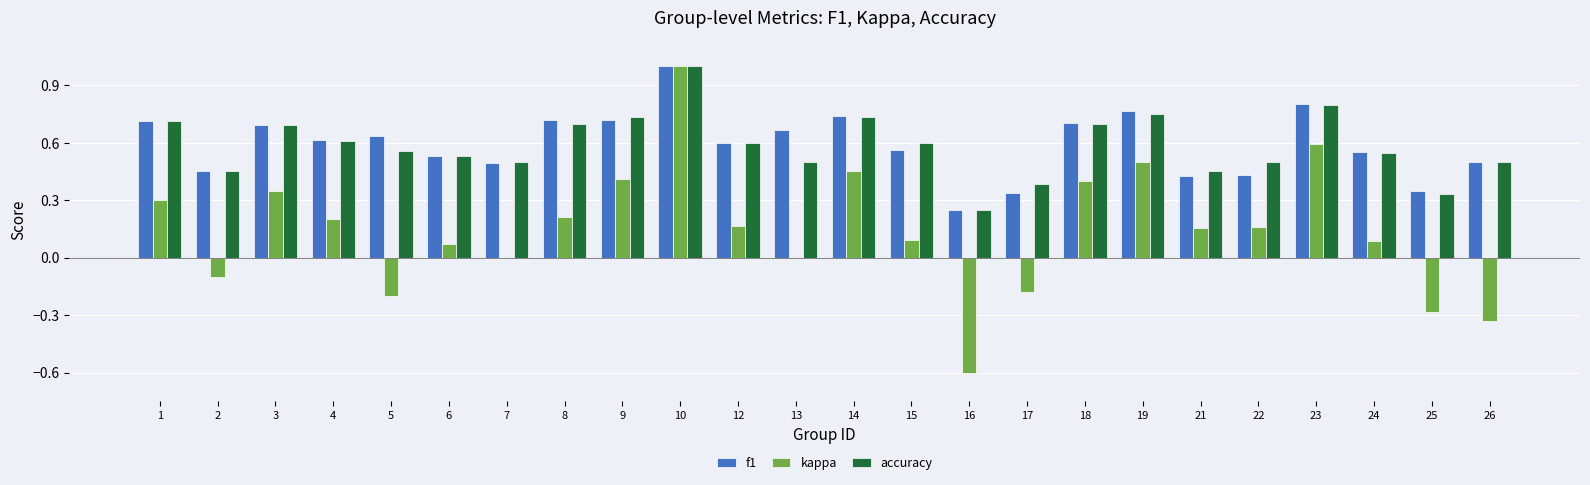

At which label is accuracy closest to 0?

16